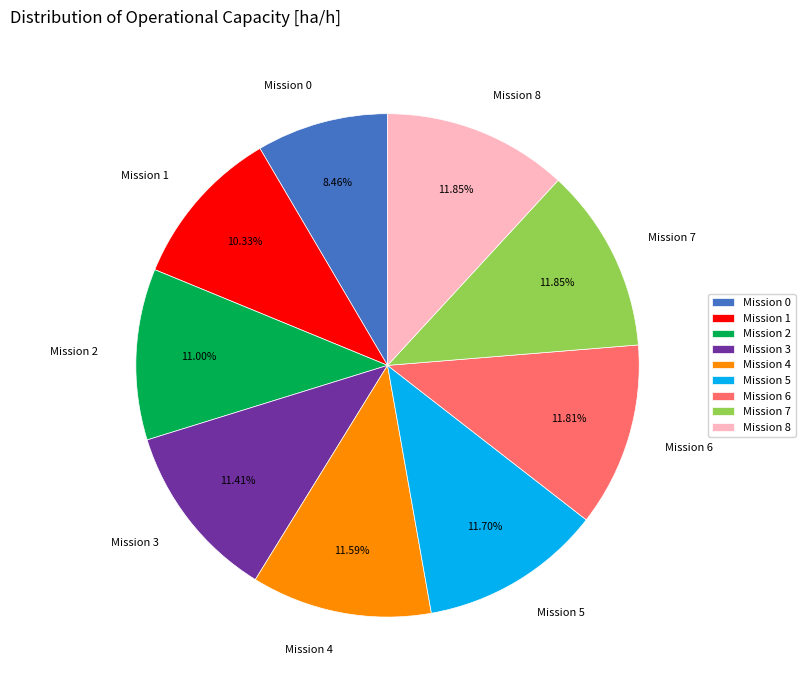

Count the number of slices in the pie.

9